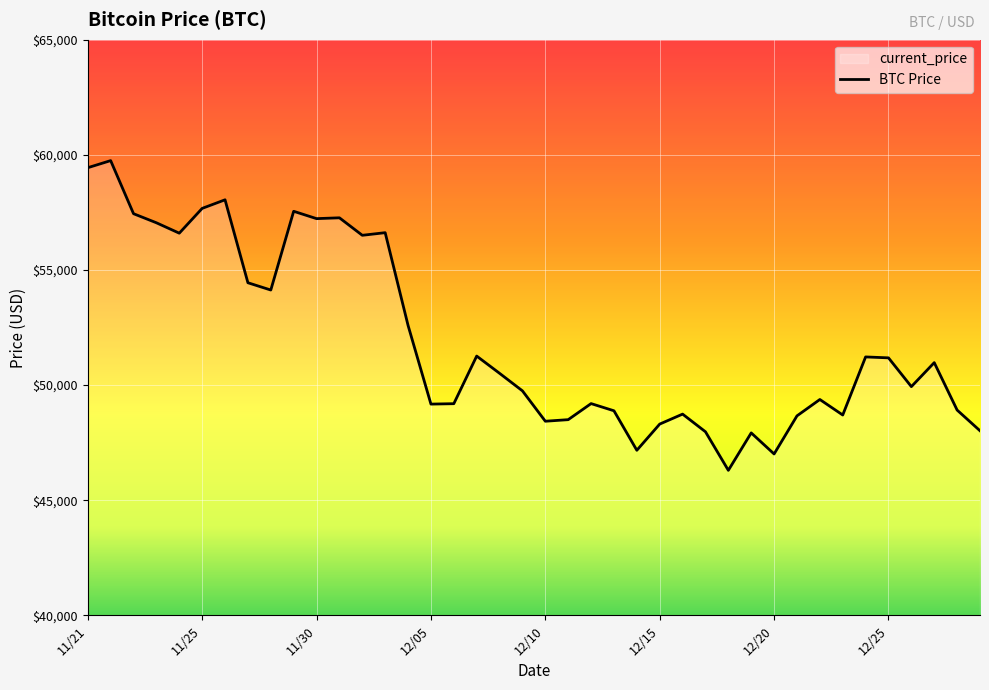

Which label corresponds to the smallest value in the chart?

12/18